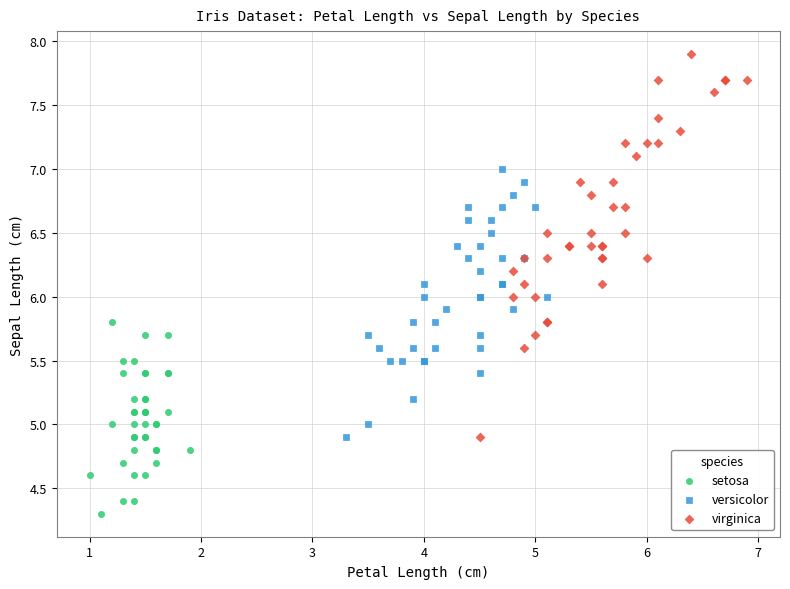

Which series has the widest spread of Y values?

virginica